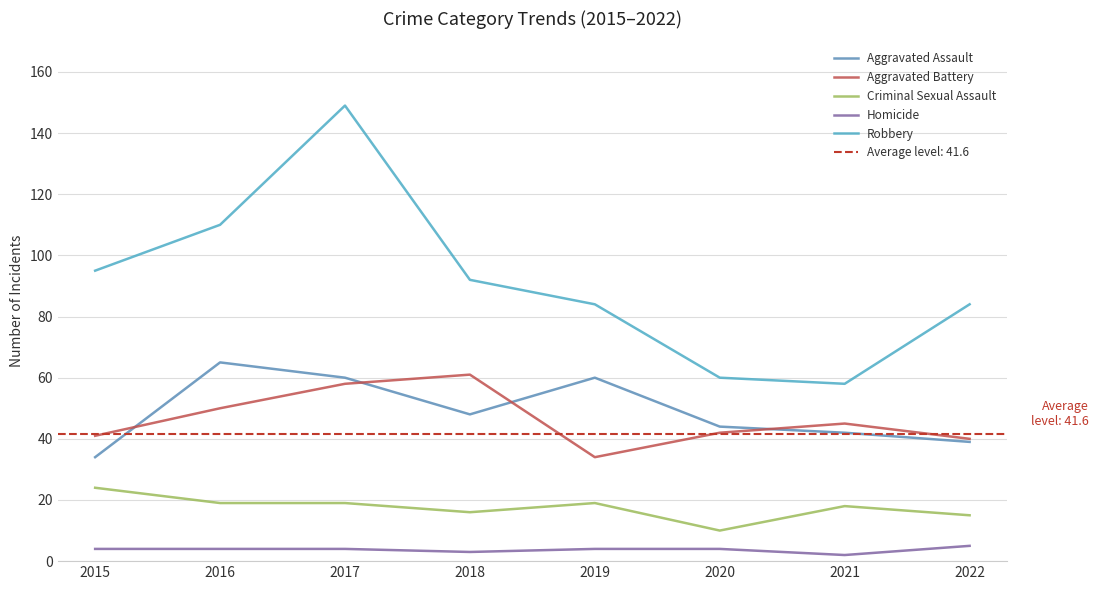

True or false: Homicide has a value of 1 at 2017.

False